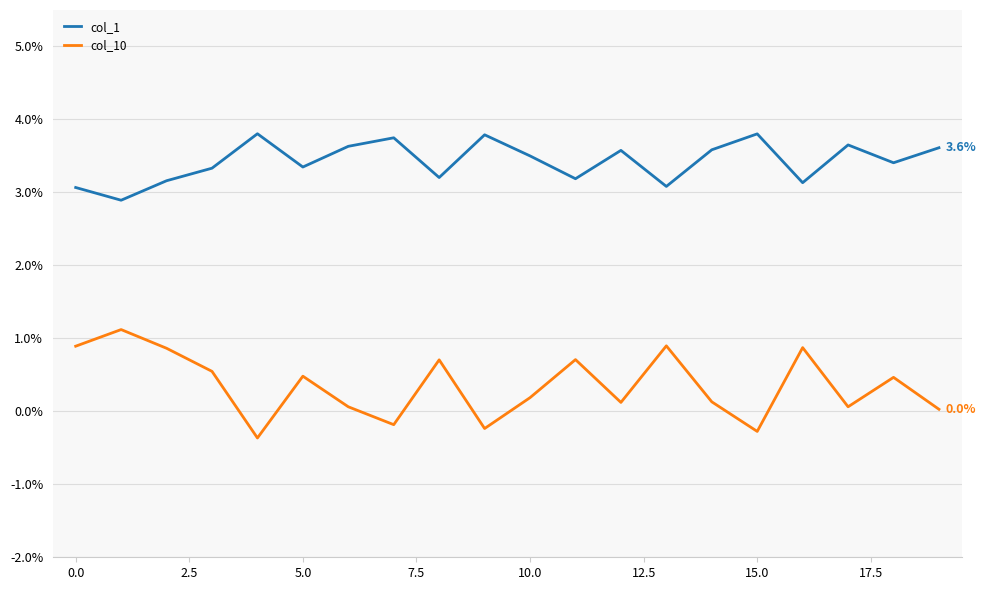

List the series in order of their peak value, highest first.

col_1, col_10